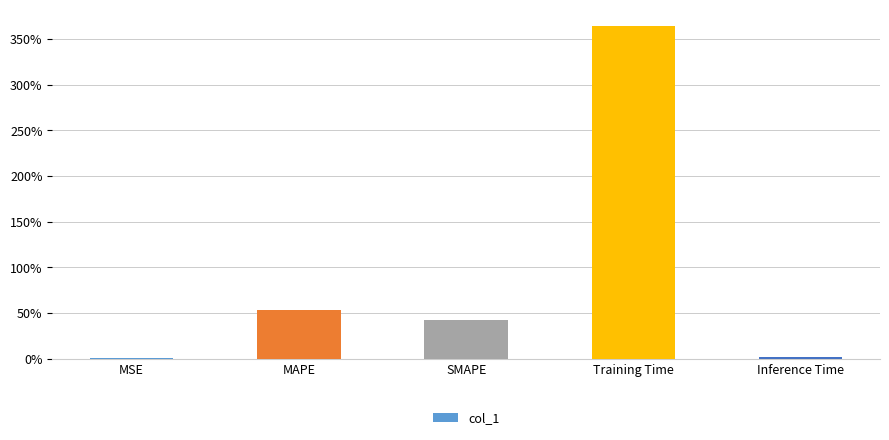

The value at MAPE is 0.8. True or false?

False